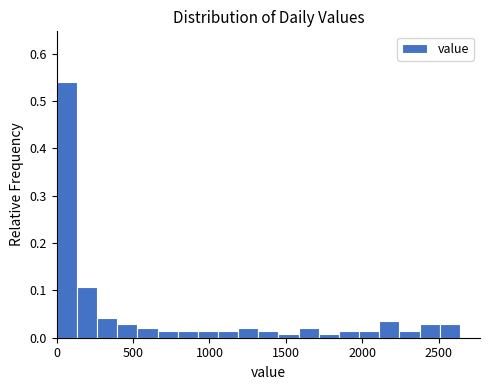

Read against the x-axis, roughly where is the centre of the tallest bar?

50